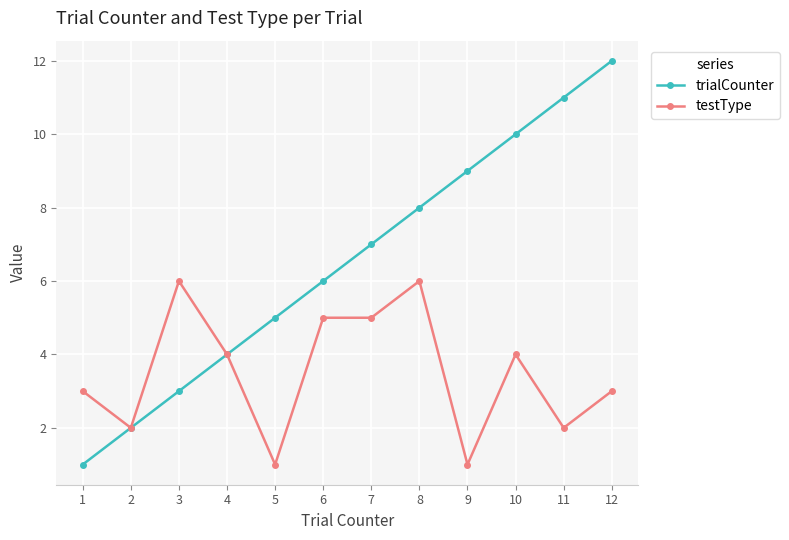

Which label corresponds to the largest value in the chart?

12